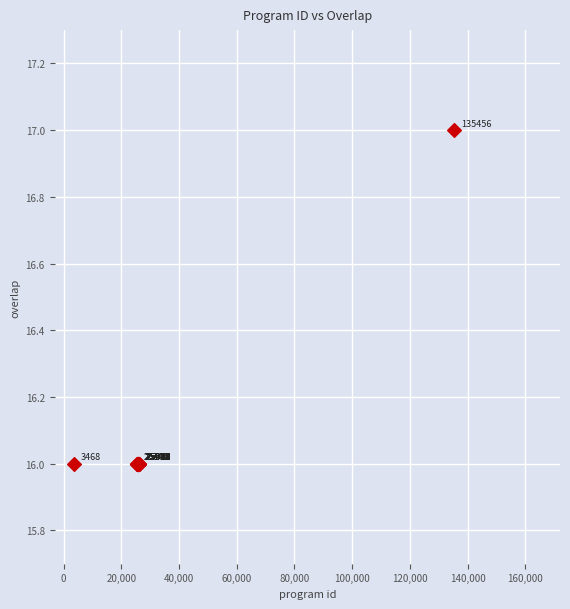

What Y value in the scatter plot is closest to 16?

16